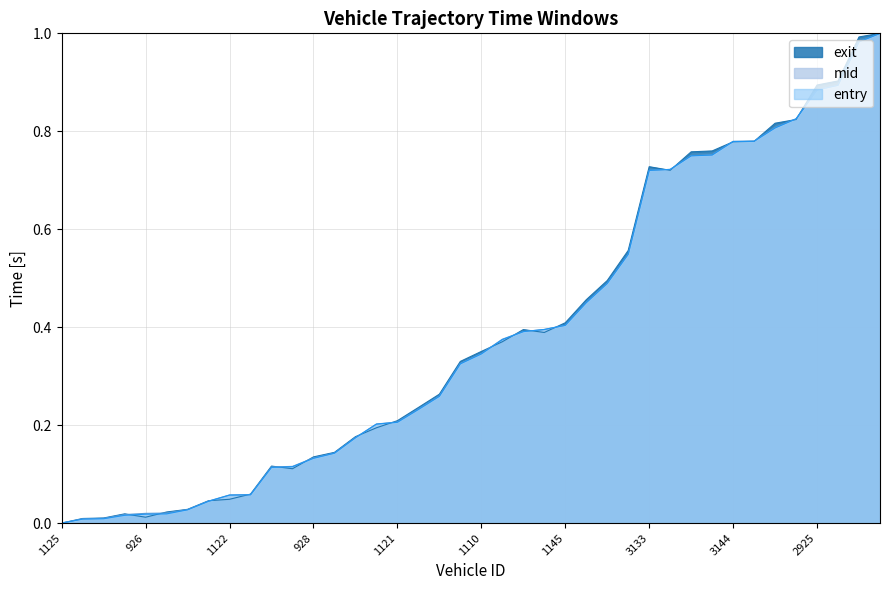

Does the chart display data point markers on the line(s)?

No